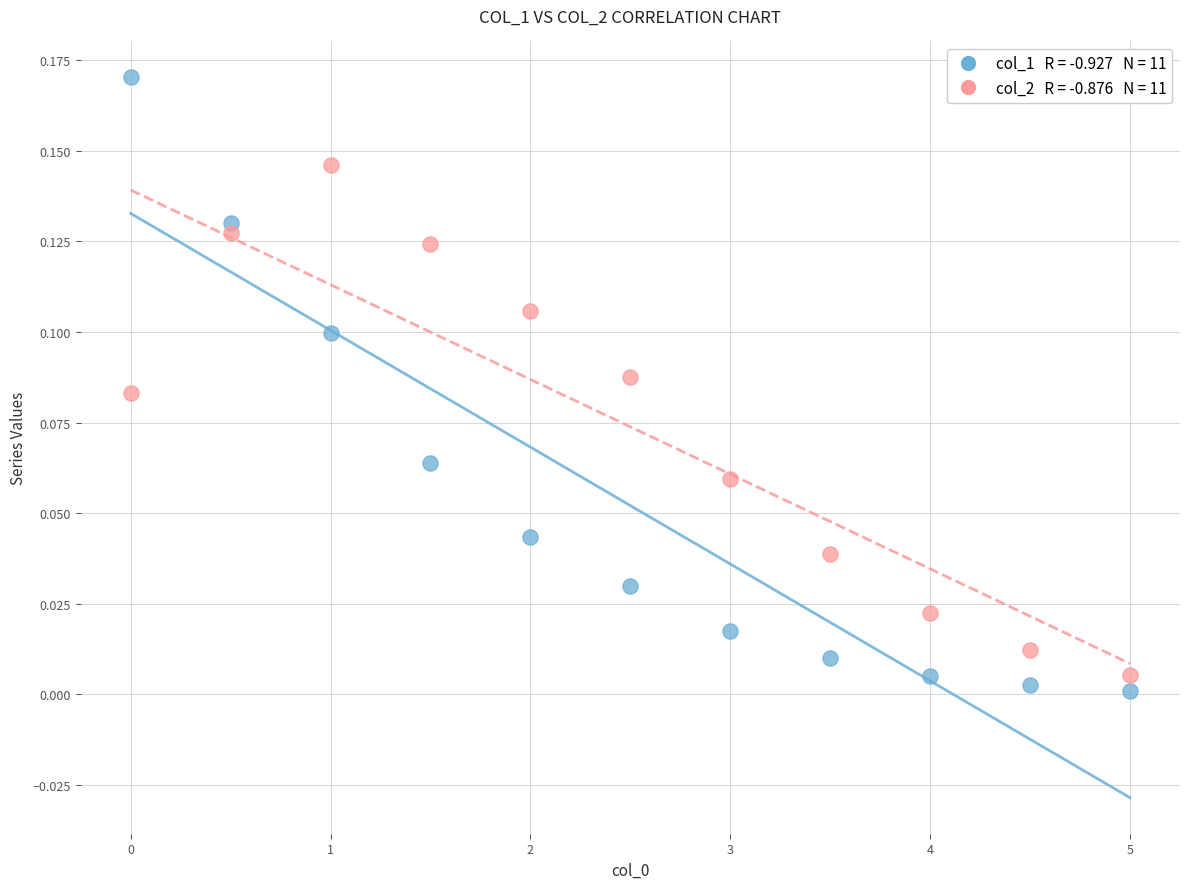

Across all data points, what is the range of X values (max minus min)?

5.0